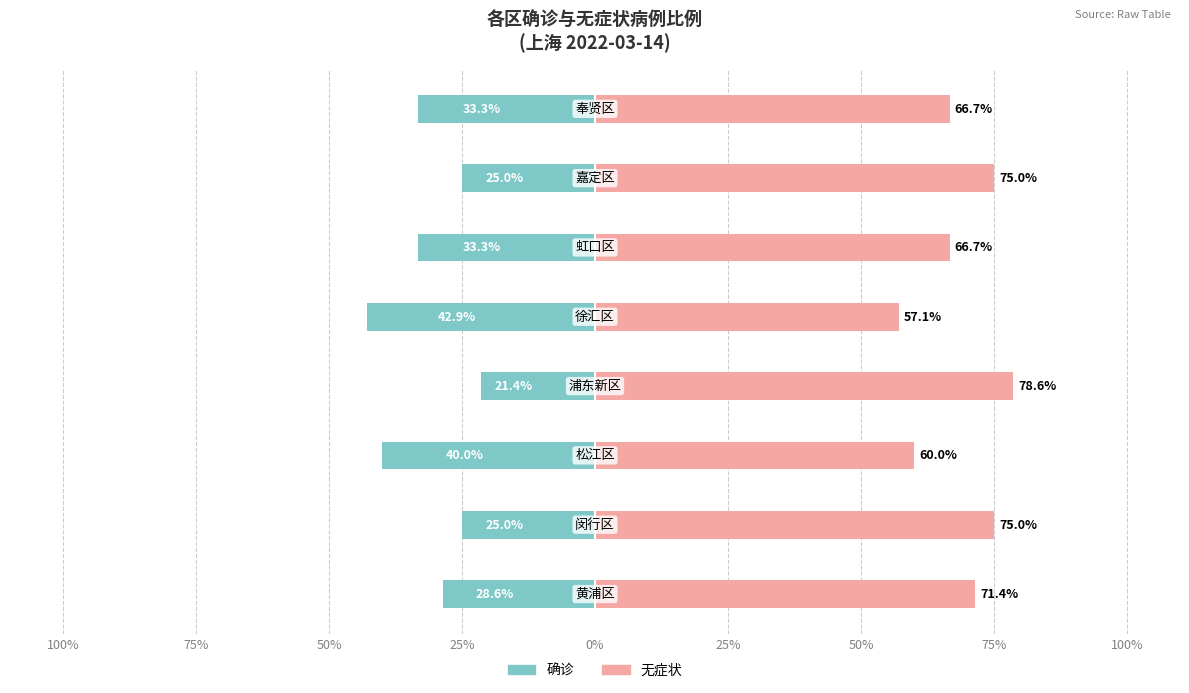

Reading right to left, what are all the values shown in this chart?

确诊: 75%=-33.3	50%=-25.0	25%=-33.3	0%=-42.9	25%=-21.4	50%=-40.0	75%=-25.0	100%=-28.6
无症状: 75%=66.7	50%=75.0	25%=66.7	0%=57.1	25%=78.6	50%=60.0	75%=75.0	100%=71.4